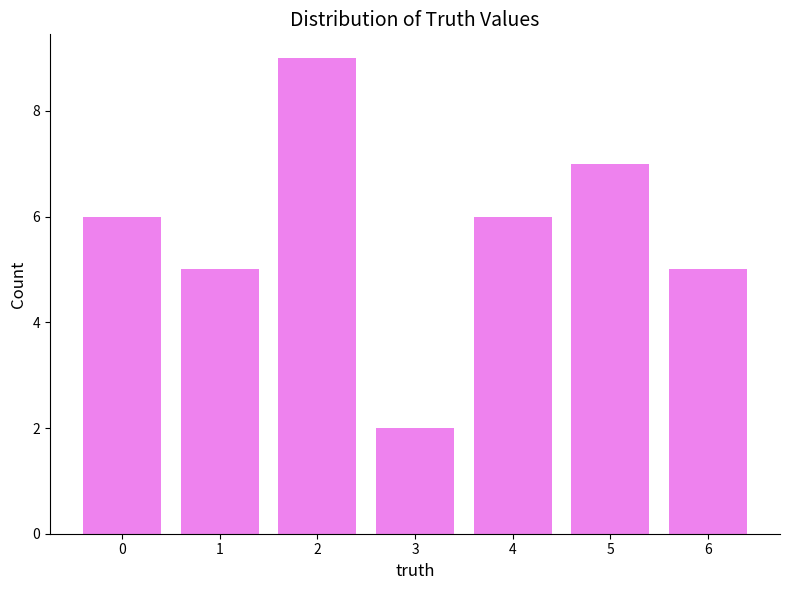

How many bars are there in total?

7